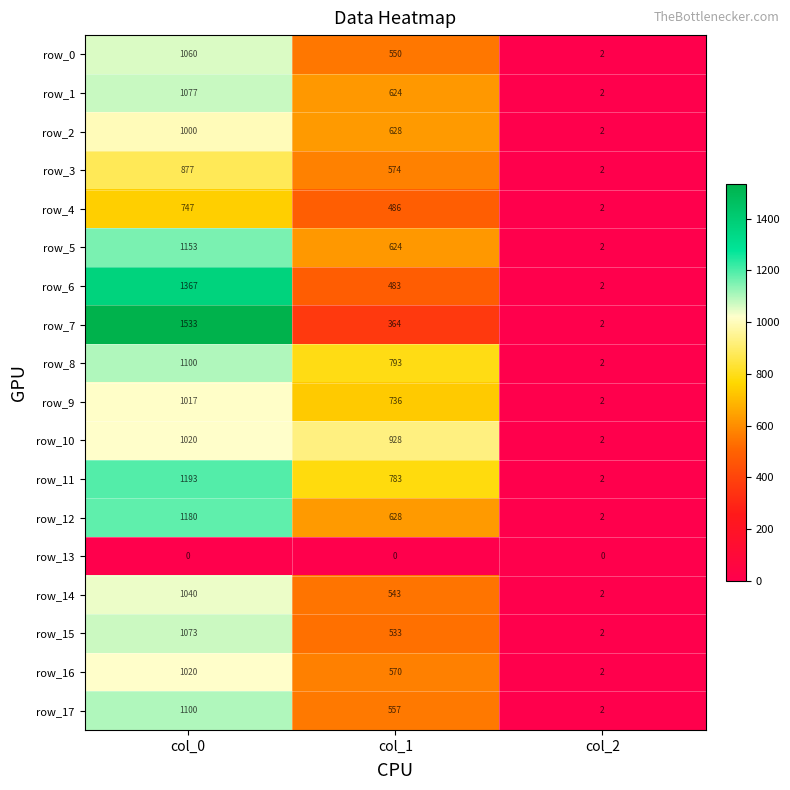

How many data points in row_5 are less than 624?

1